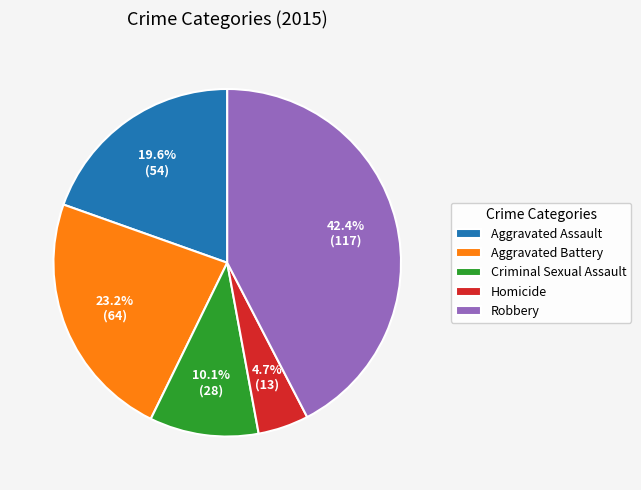

The Robbery slice represents 42% of the pie. True or false?

True